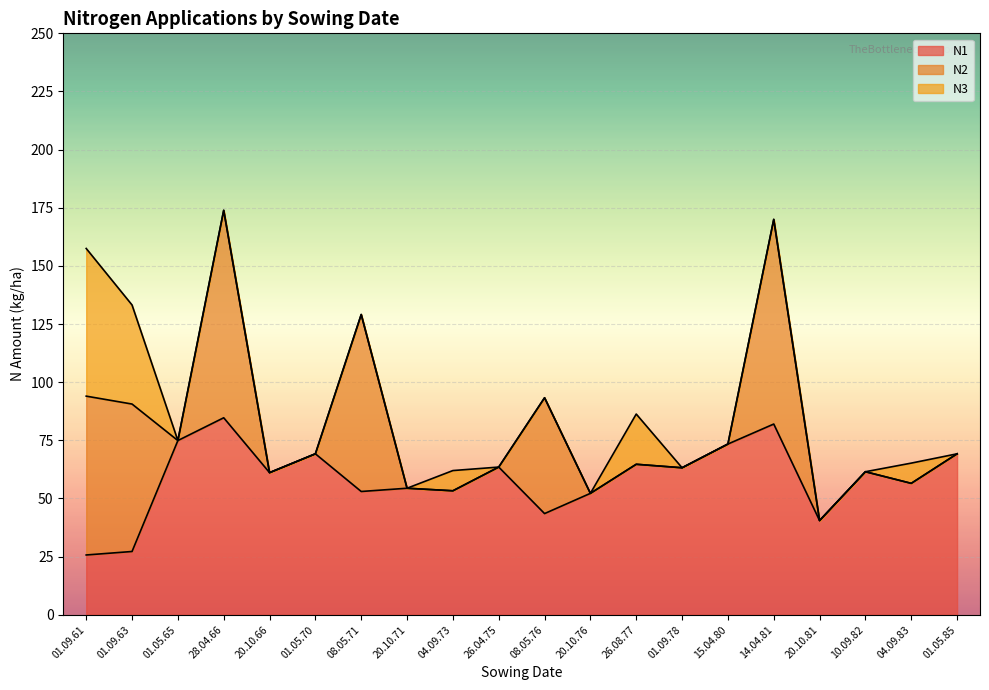

How many times do N3 and N1 cross each other?

1